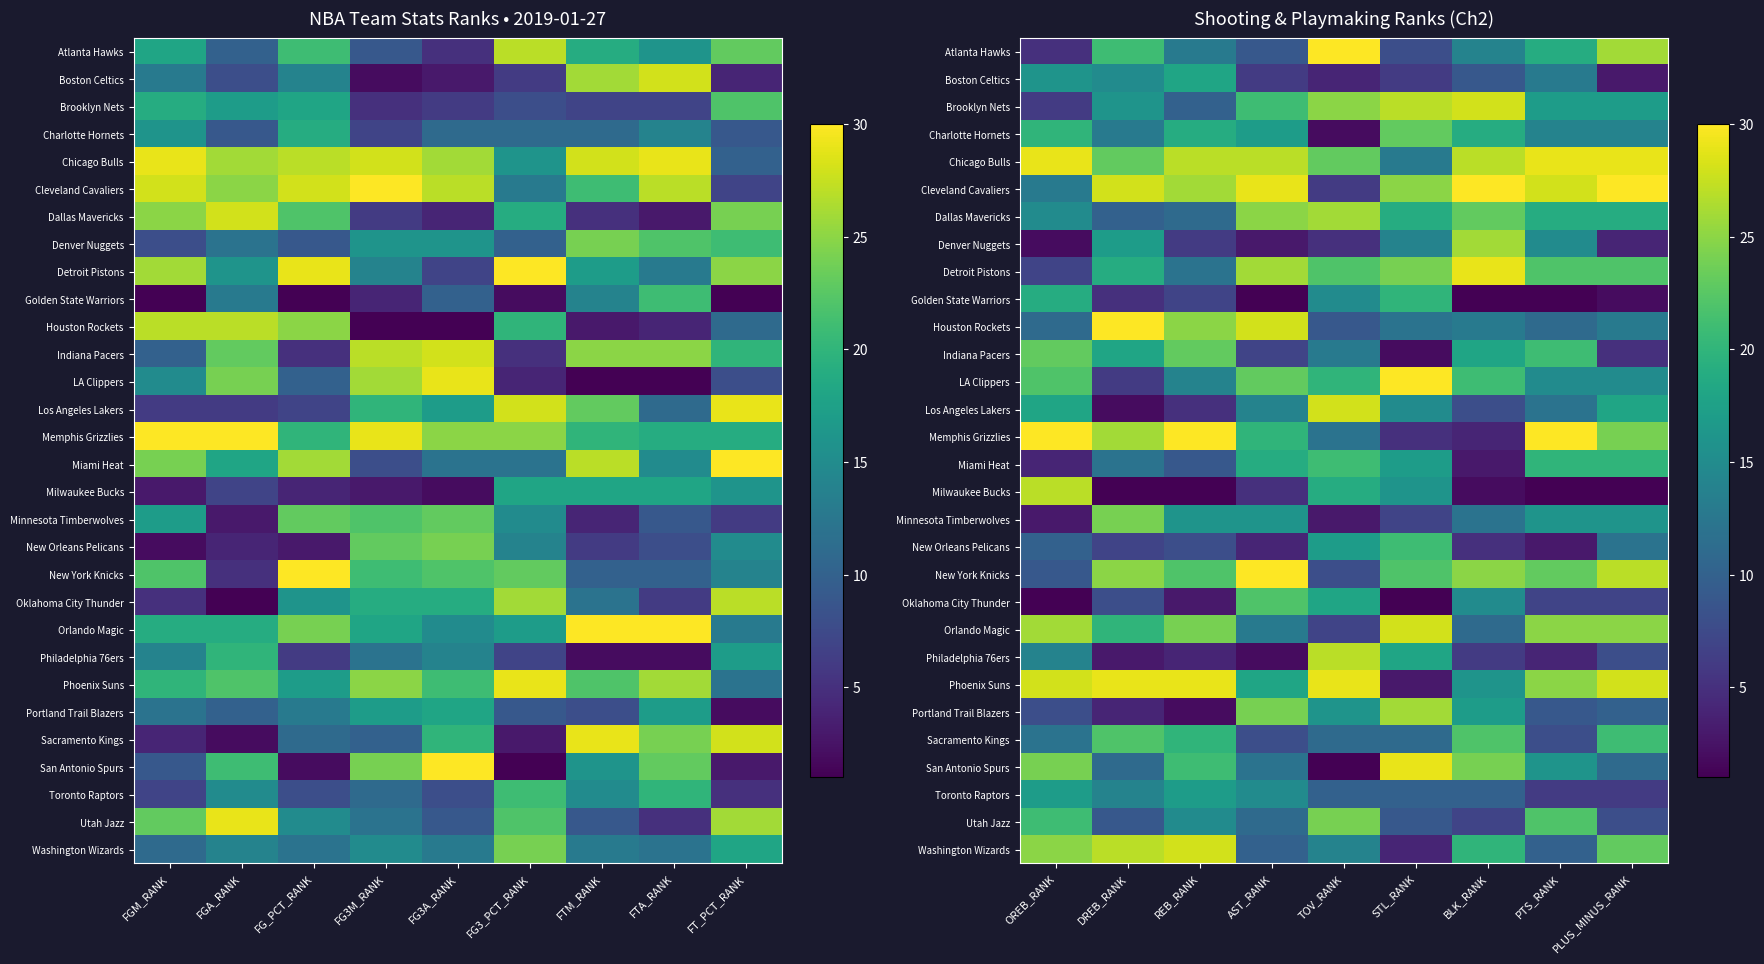

What is the difference between the maximum and minimum values in the Portland Trail Blazers series?

24